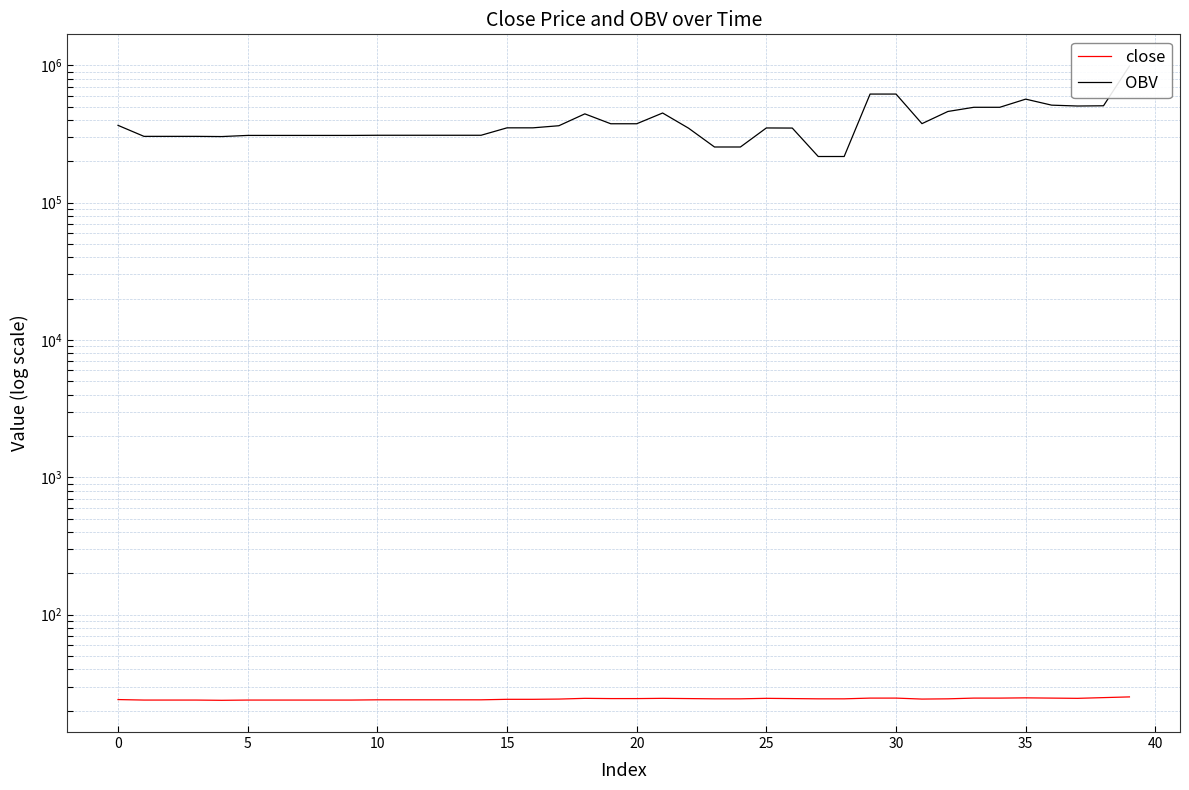

Where is OBV nearest to the value 601938?

29